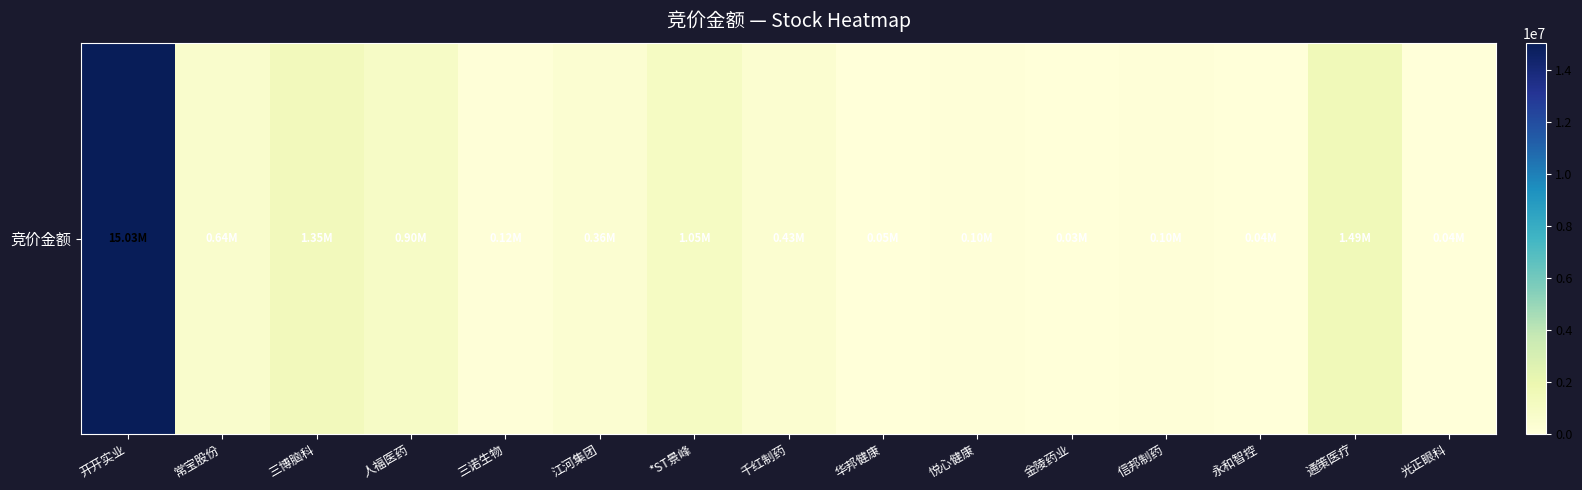

What is the difference between the maximum and second lowest values?

14995723